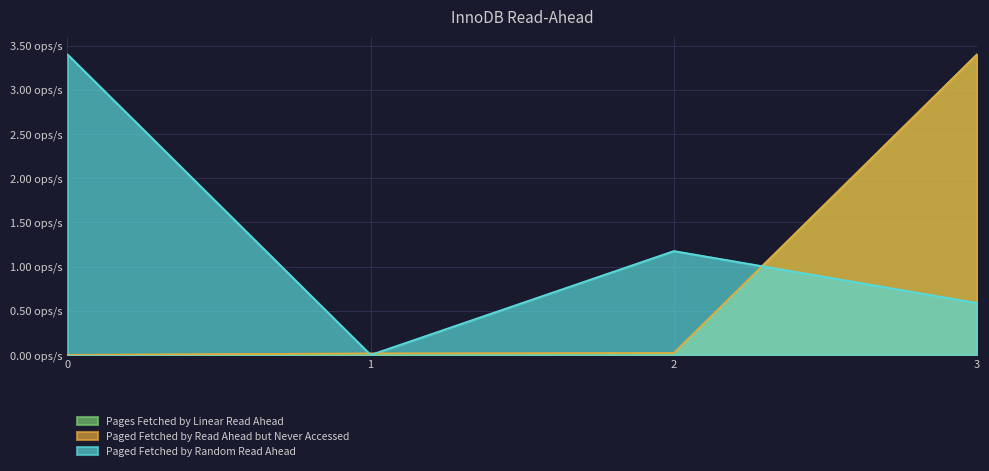

Where is the first local minimum for Paged Fetched by Random Read Ahead?

1